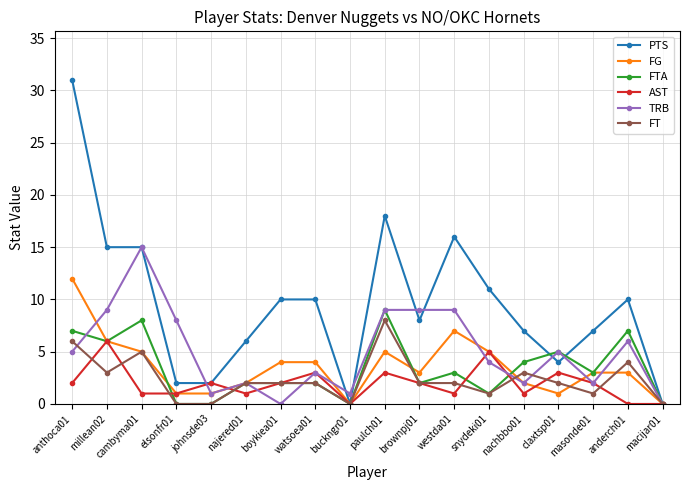

Which series has the largest total across all categories?

PTS